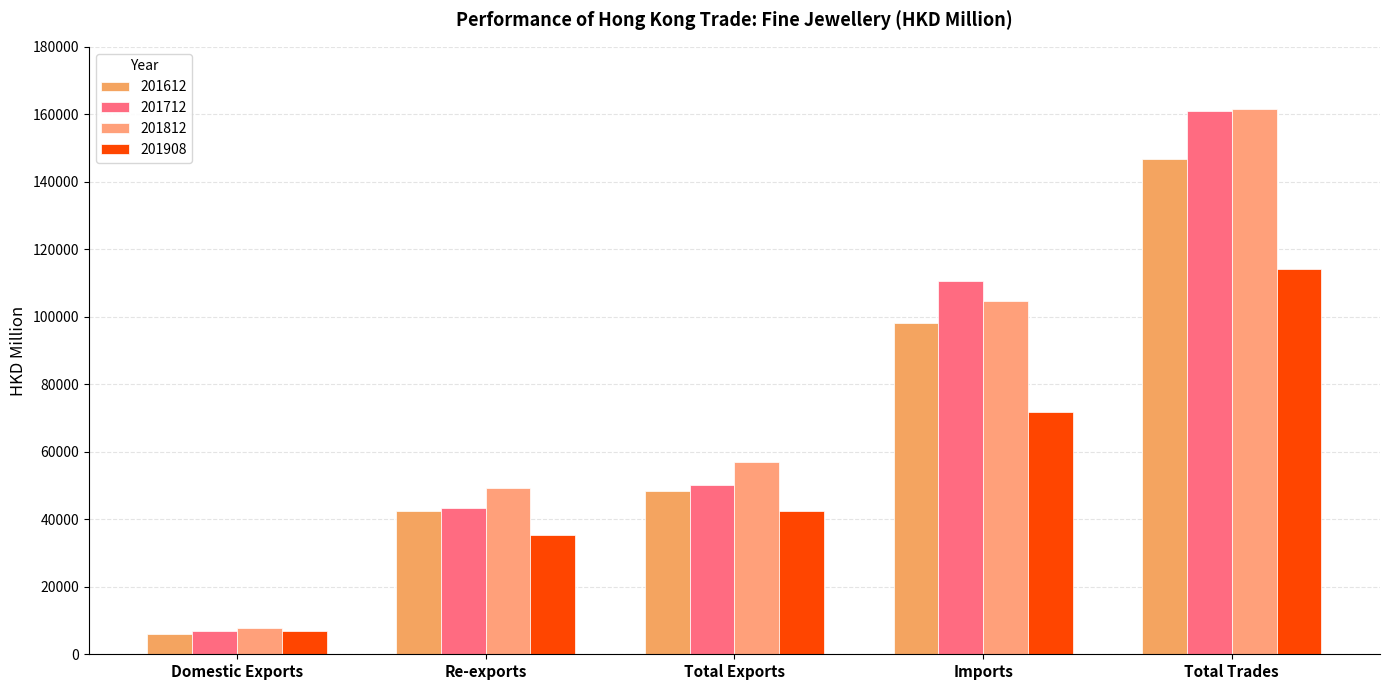

Does the chart contain stacked bars?

No